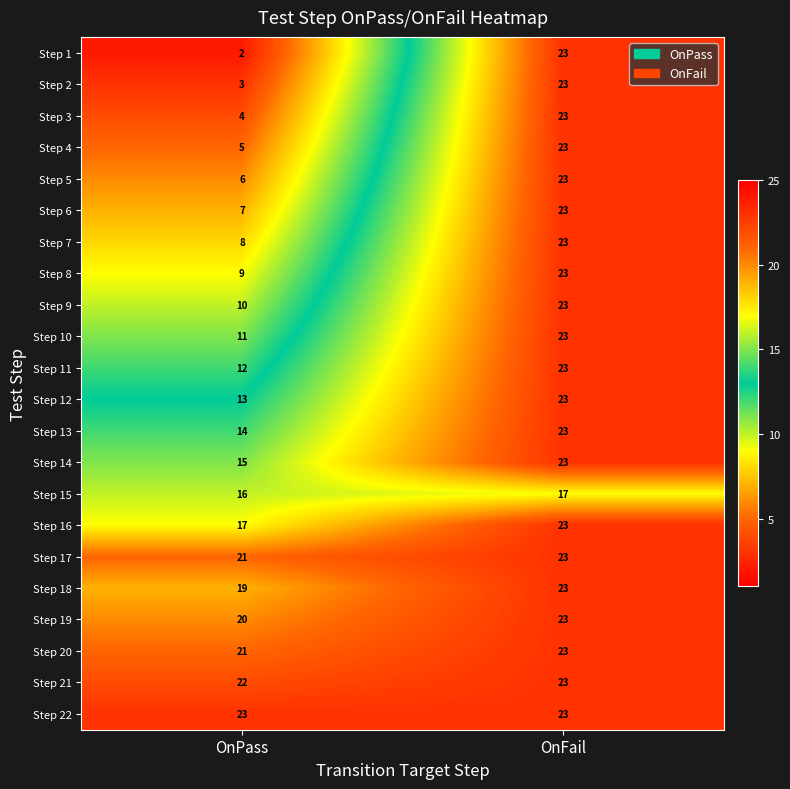

List the labels in order of Step 1 value, largest first.

OnFail, OnPass